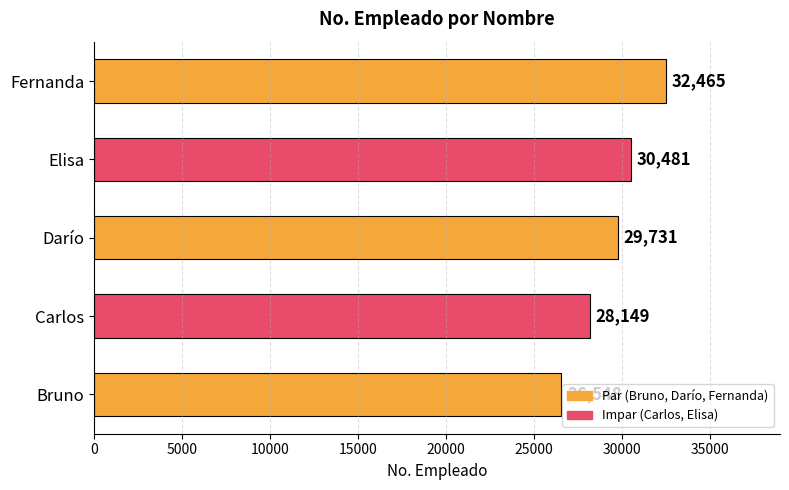

Rank the categories by value from lowest to highest.

Bruno, Carlos, Darío, Elisa, Fernanda